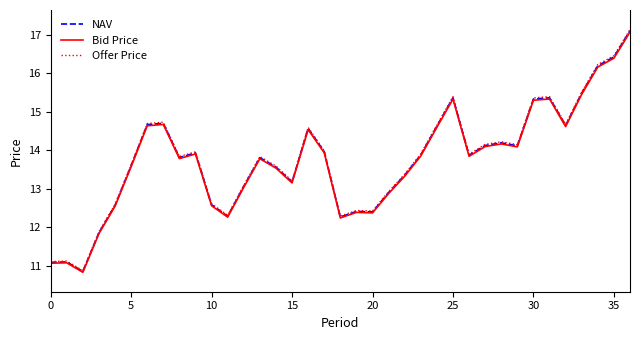

Is this an area chart (filled region under the line)?

No